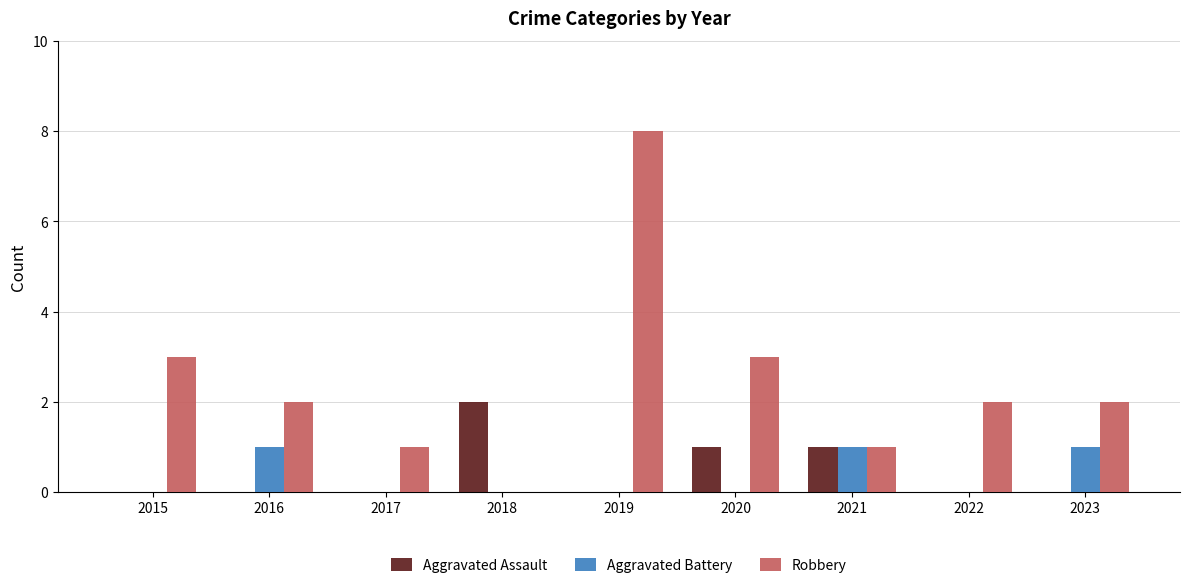

Which category has the highest value in the Aggravated Assault series?

2018